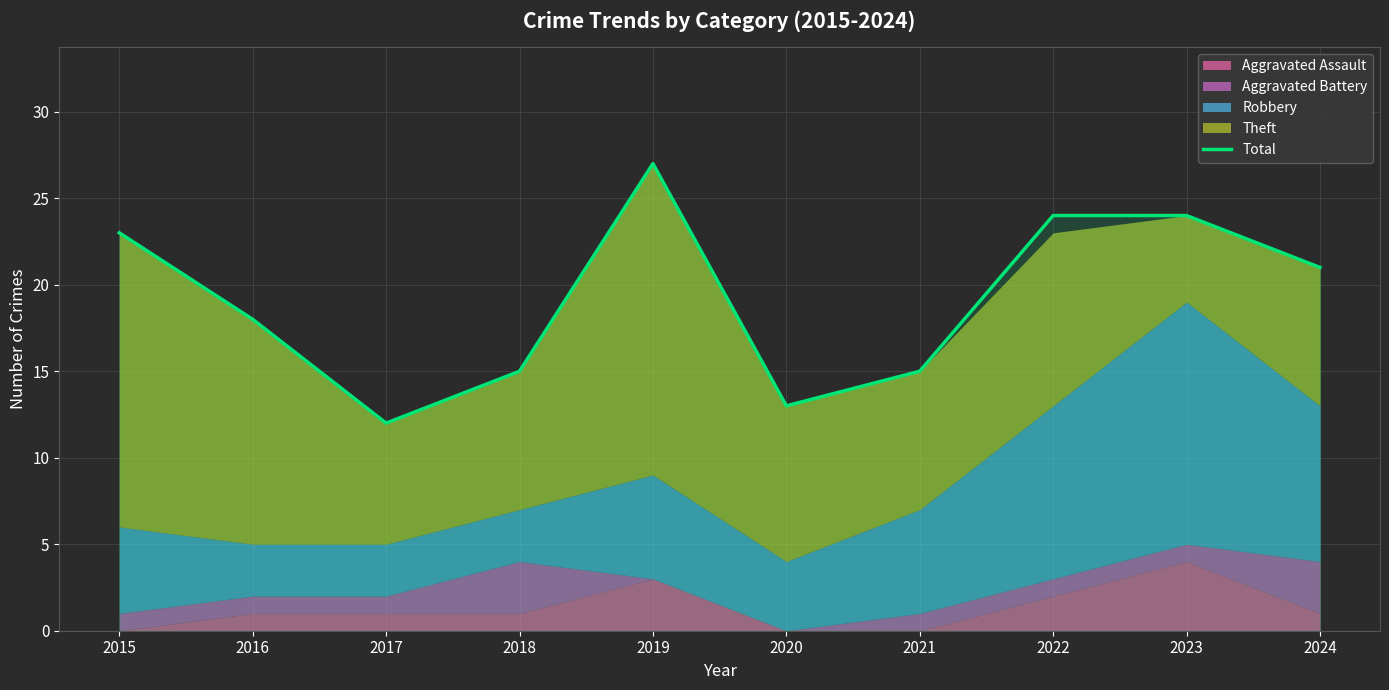

How many data points are less than 21?

5